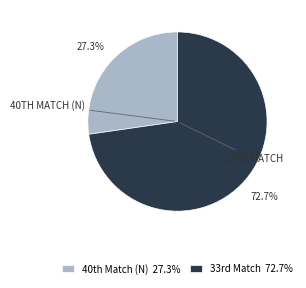

Which category has the biggest portion of the pie?

33rd Match